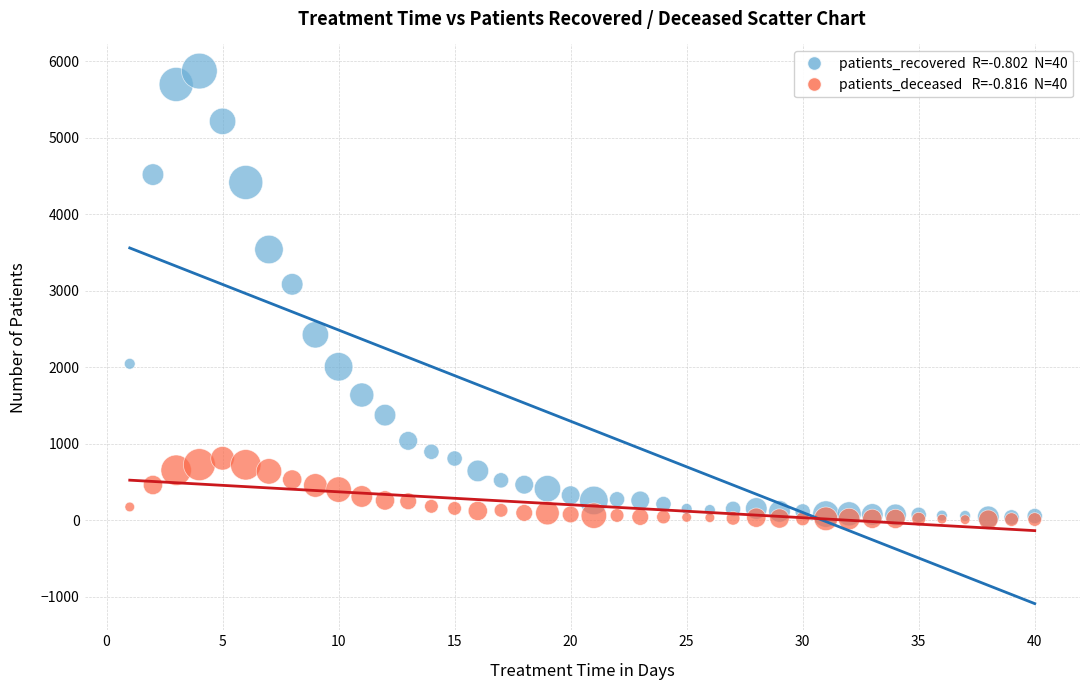

Across all series, what Y value is closest to 2937?

3082